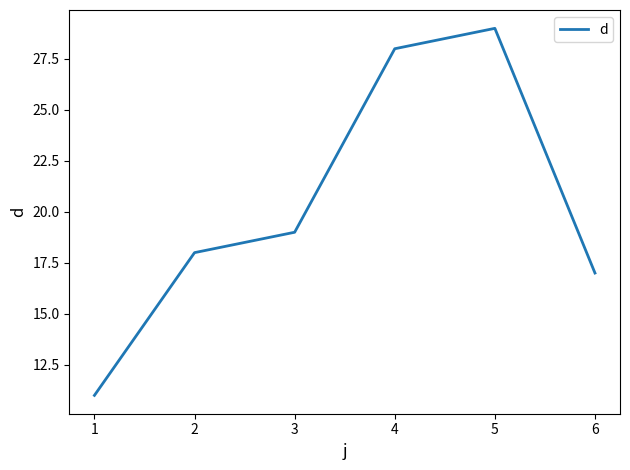

What is the approximate value at 4, to the nearest 10?

30